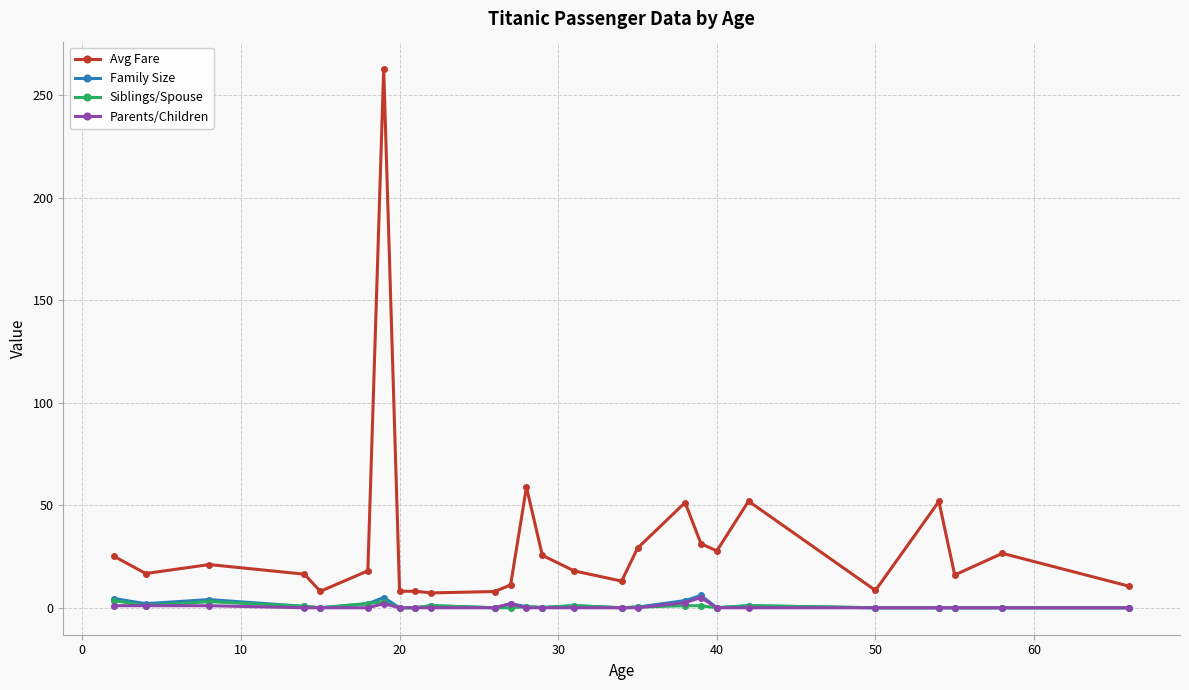

How many lines are shown in the chart?

4